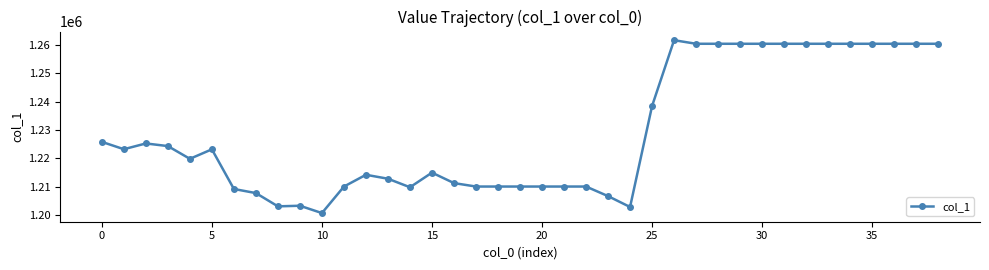

True or false: the data has more than 1 interior local peaks.

True